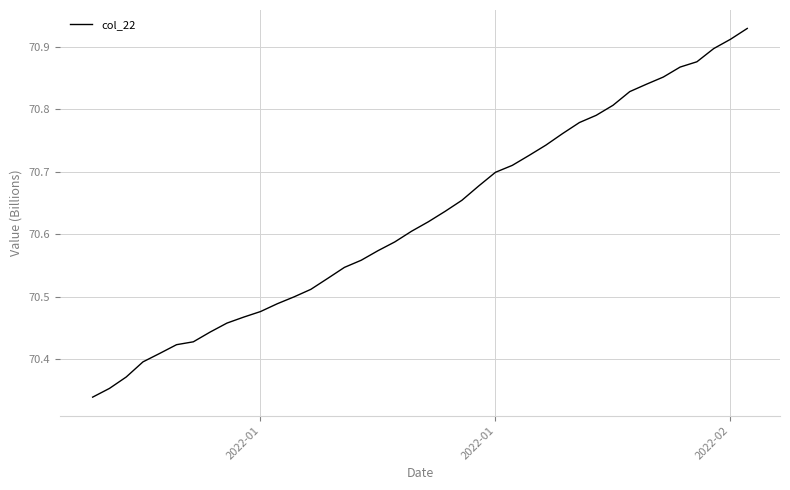

What is the difference between the maximum and minimum values?

0.6